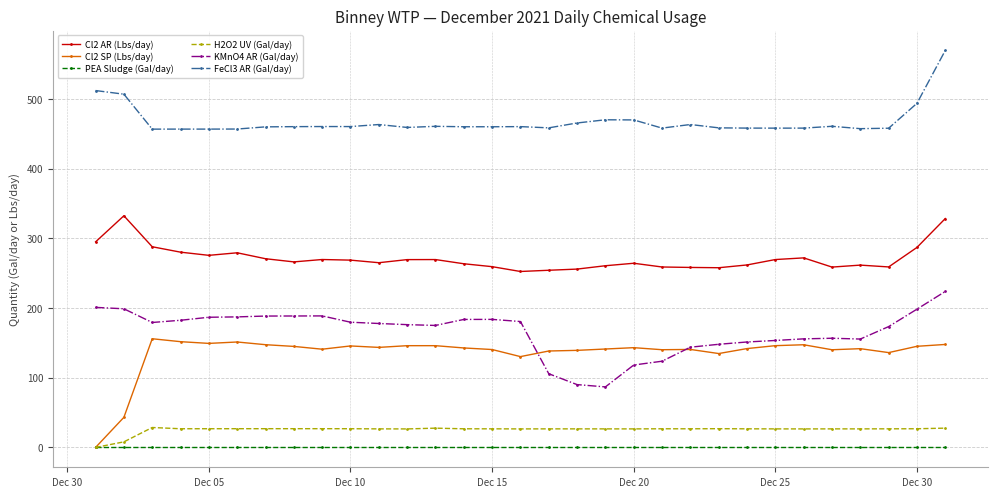

True or false: FeCl3 AR (Gal/day) has more than 0 points higher than both neighbors.

True